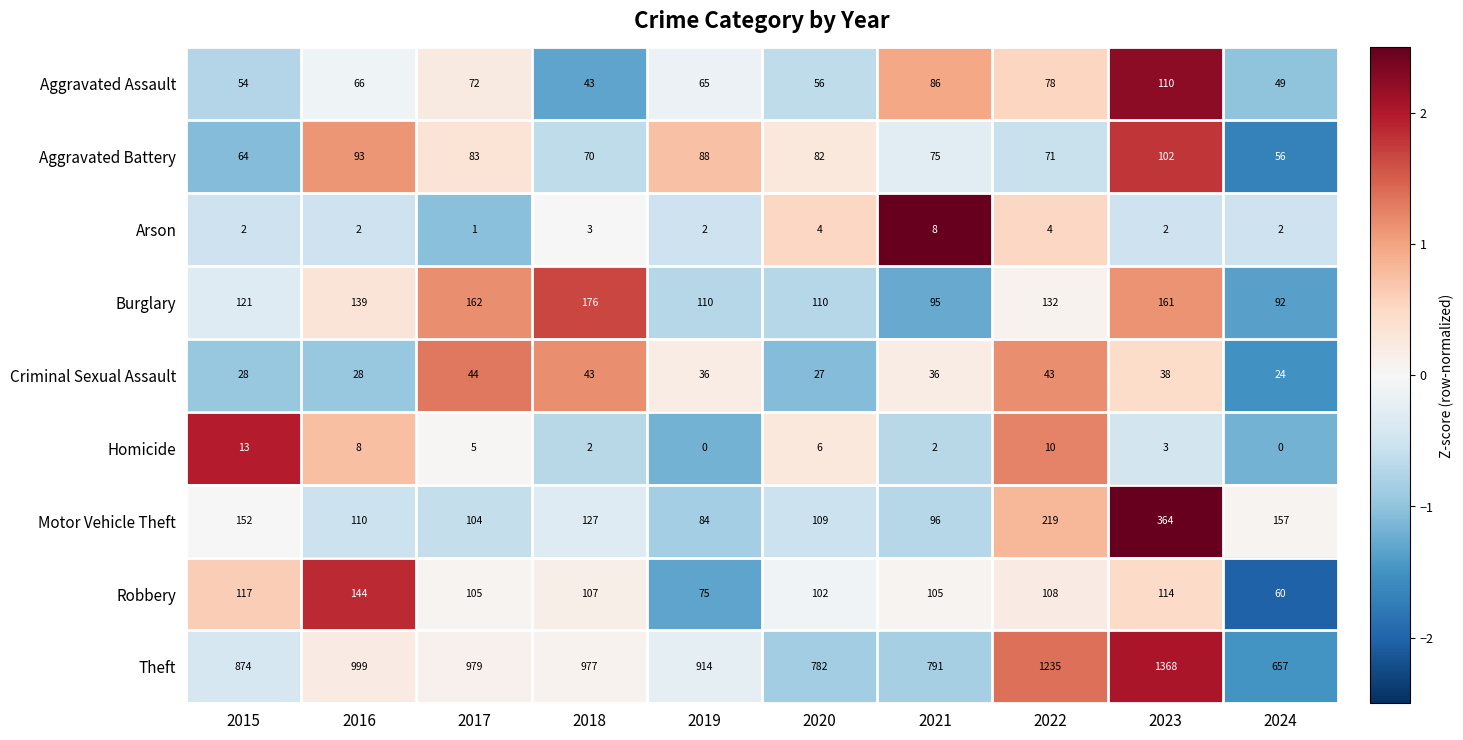

At which category is the sum across all series the highest?

2023